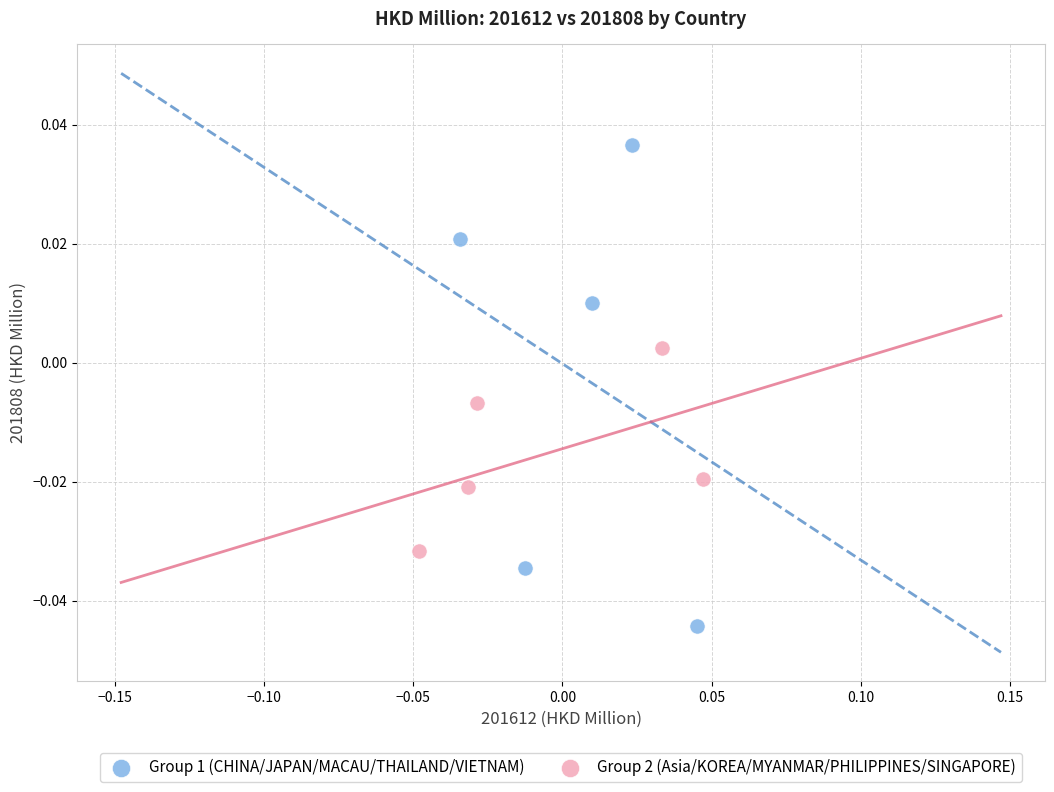

Which series reaches the maximum Y coordinate?

Group 1 (CHINA/JAPAN/MACAU/THAILAND/VIETNAM)